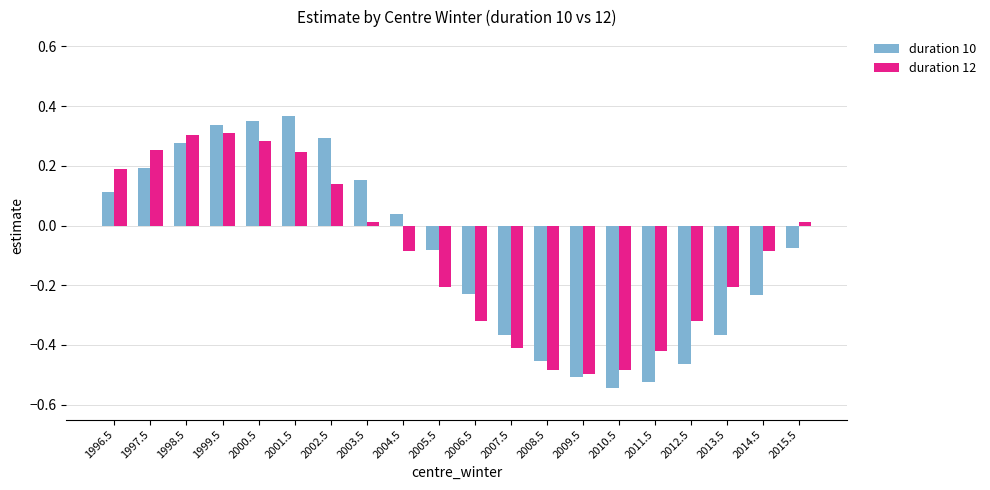

At which label is duration 10 closest to 0?

2004.5